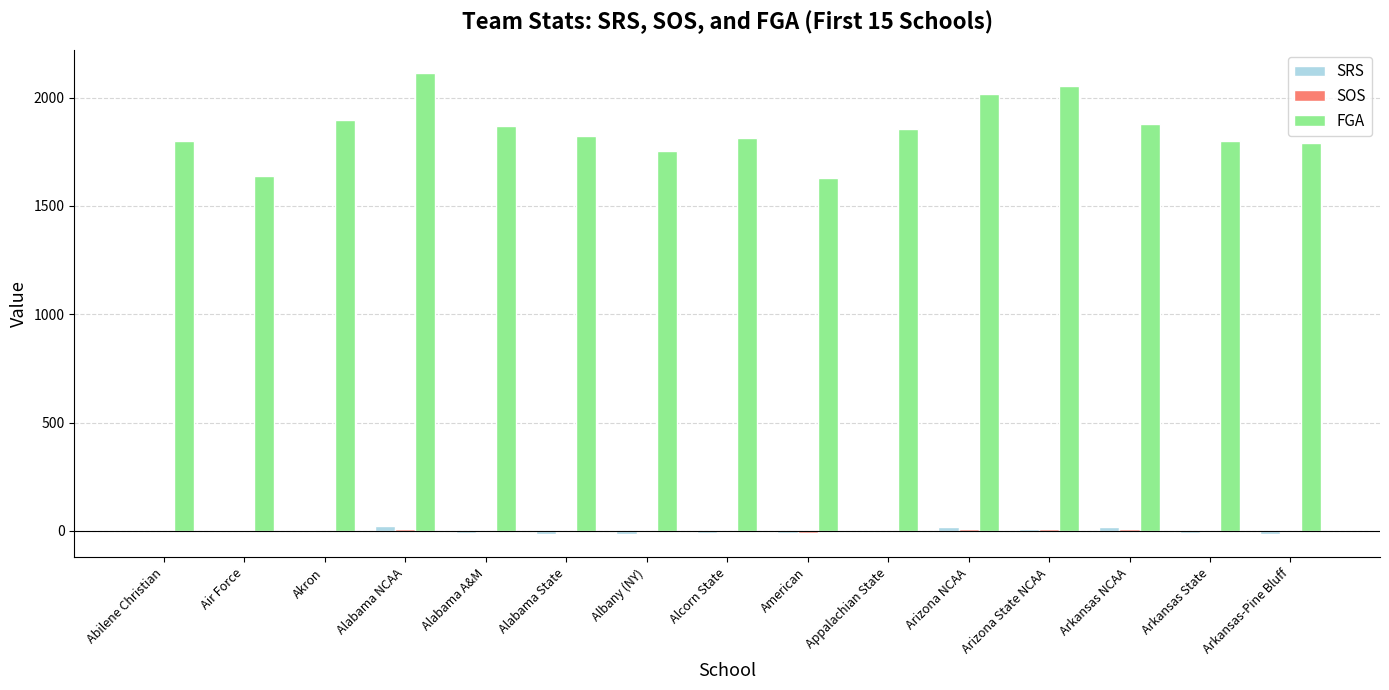

Which series has the largest total across all categories?

FGA